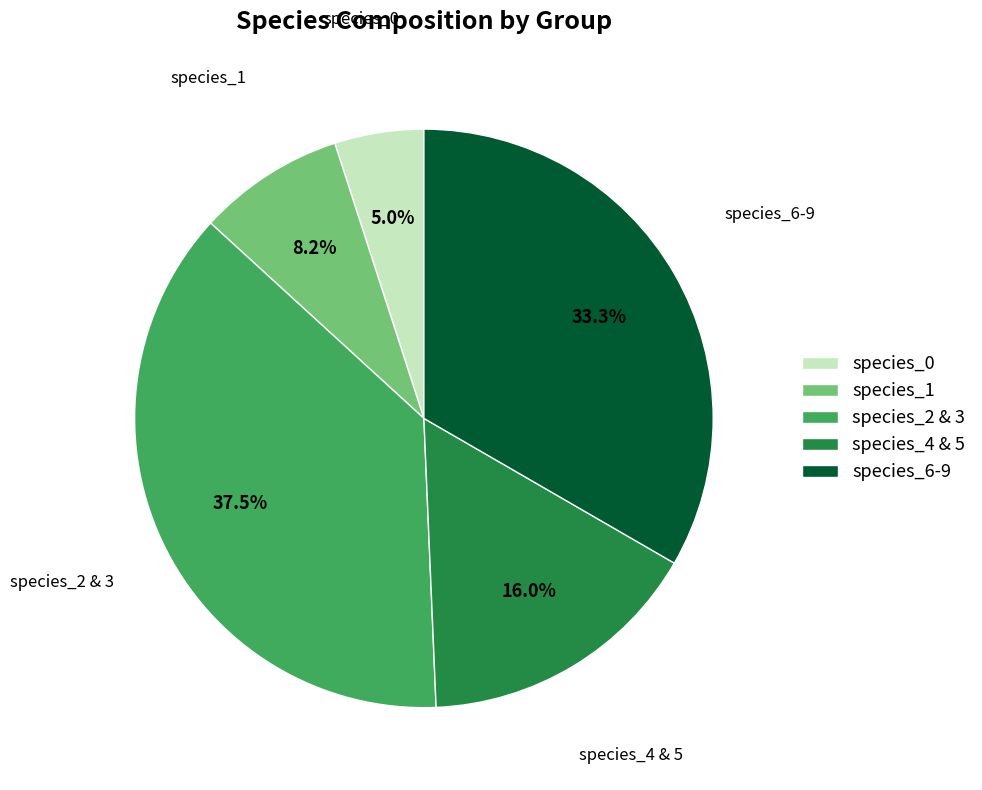

What is the largest slice in the pie chart?

species_2 & 3